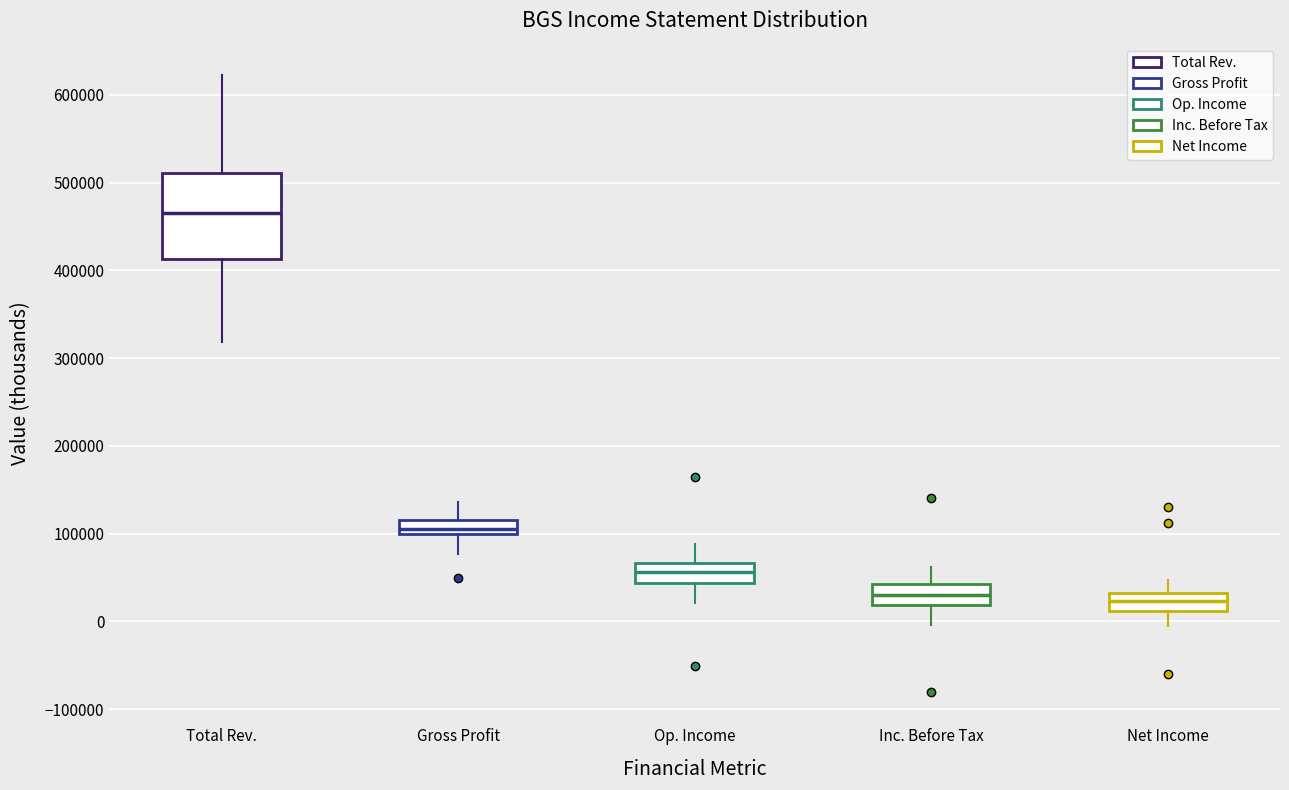

Comparing the boxes themselves (not the whiskers), which one is the tallest?

Total Rev.